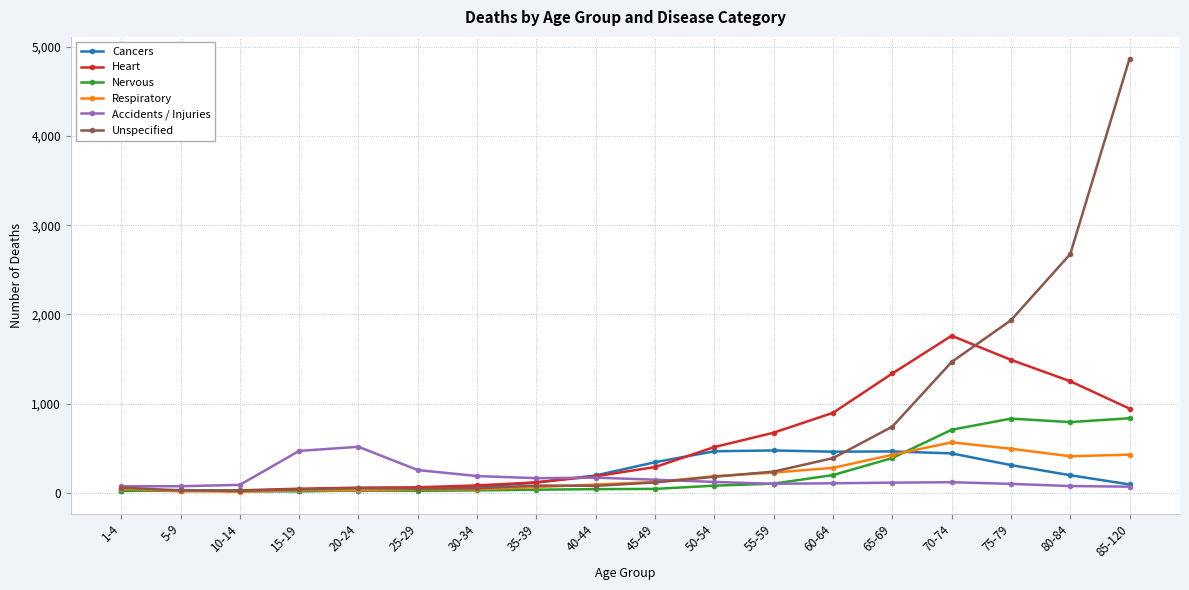

What is the approximate value of Accidents / Injuries at 65-69, to the nearest 10?

110